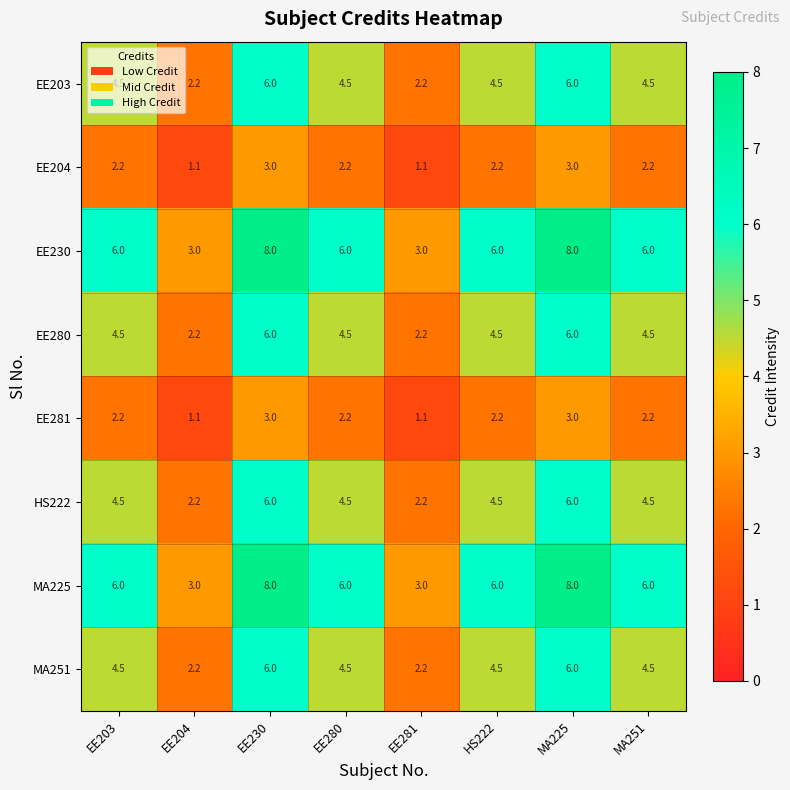

At how many categories does at least one series exceed 1?

8